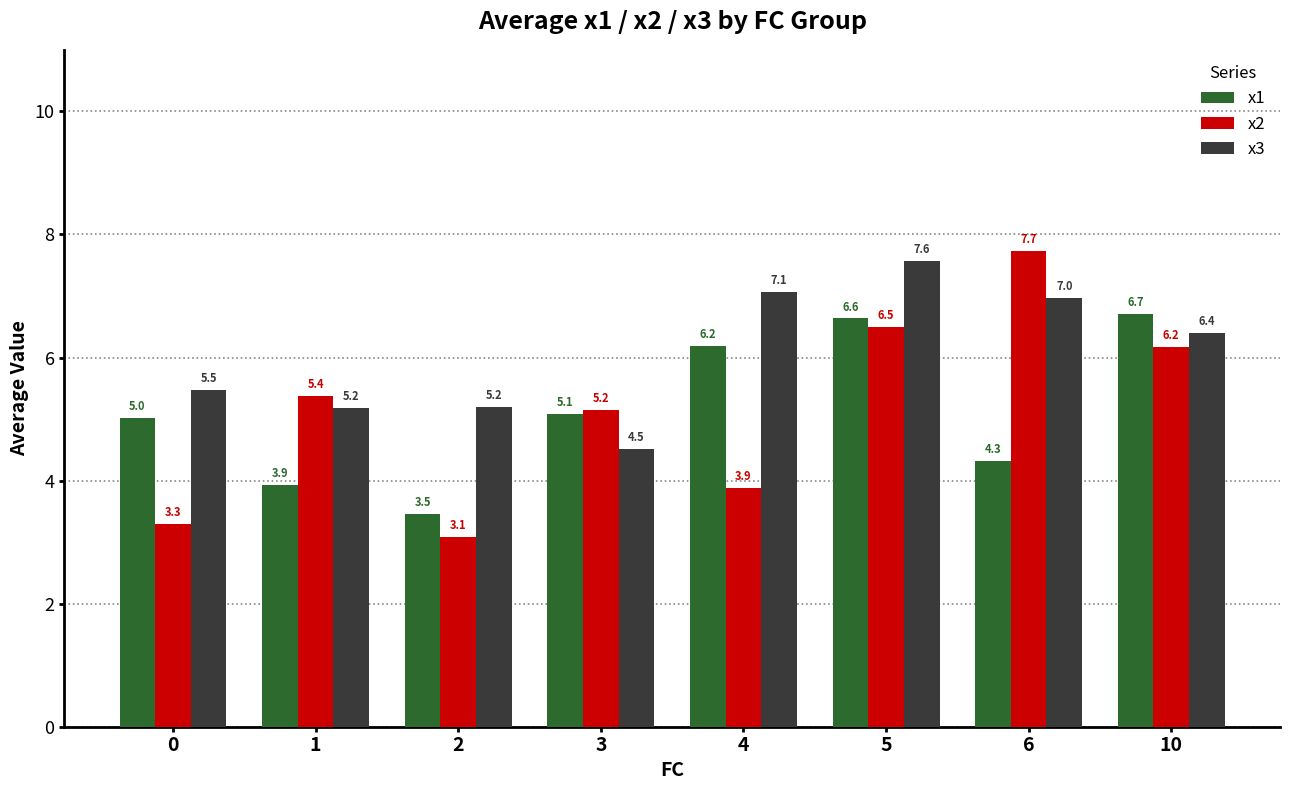

Between 2 and 3, which series saw the biggest shift?

x2